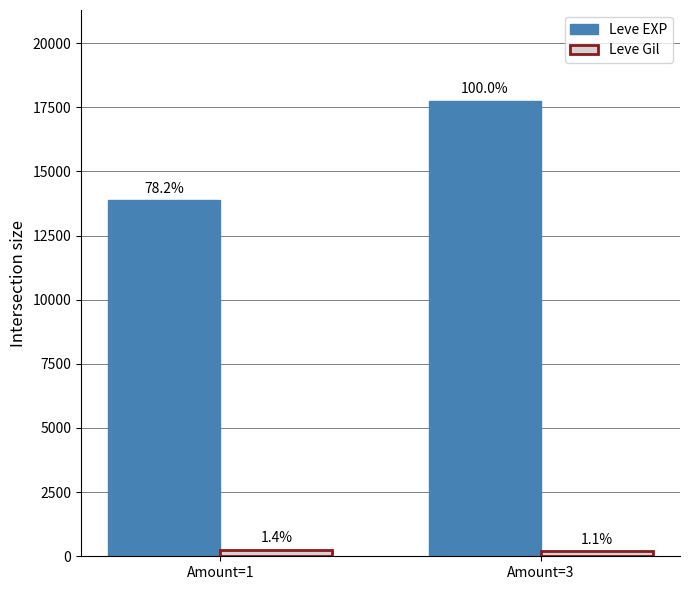

What is the minimum value shown in the chart?

192